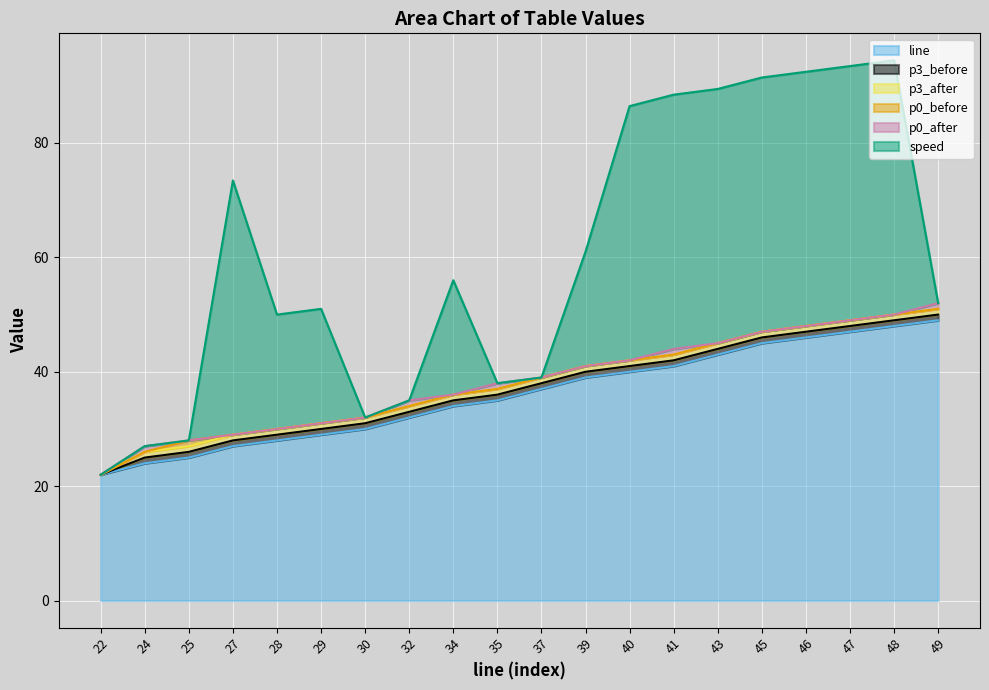

Which category has the lowest value in the p3_before series?

22